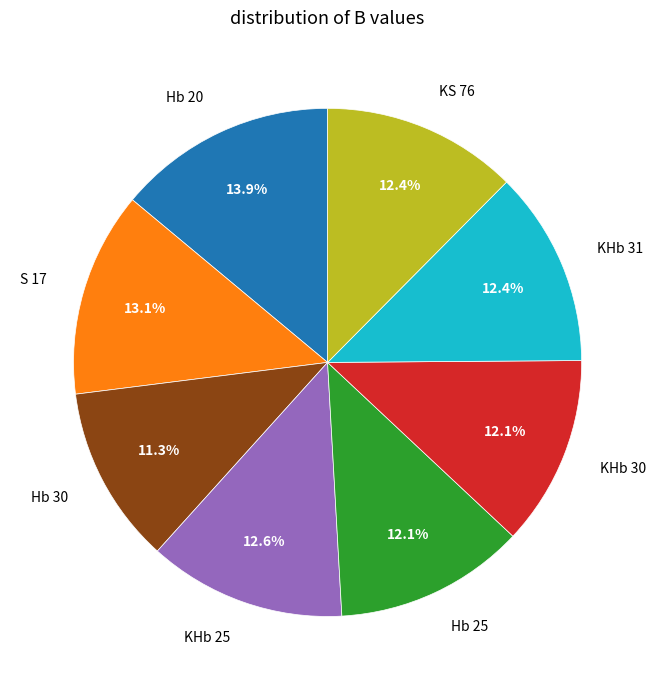

To the nearest percent, what is the average slice percentage?

12%